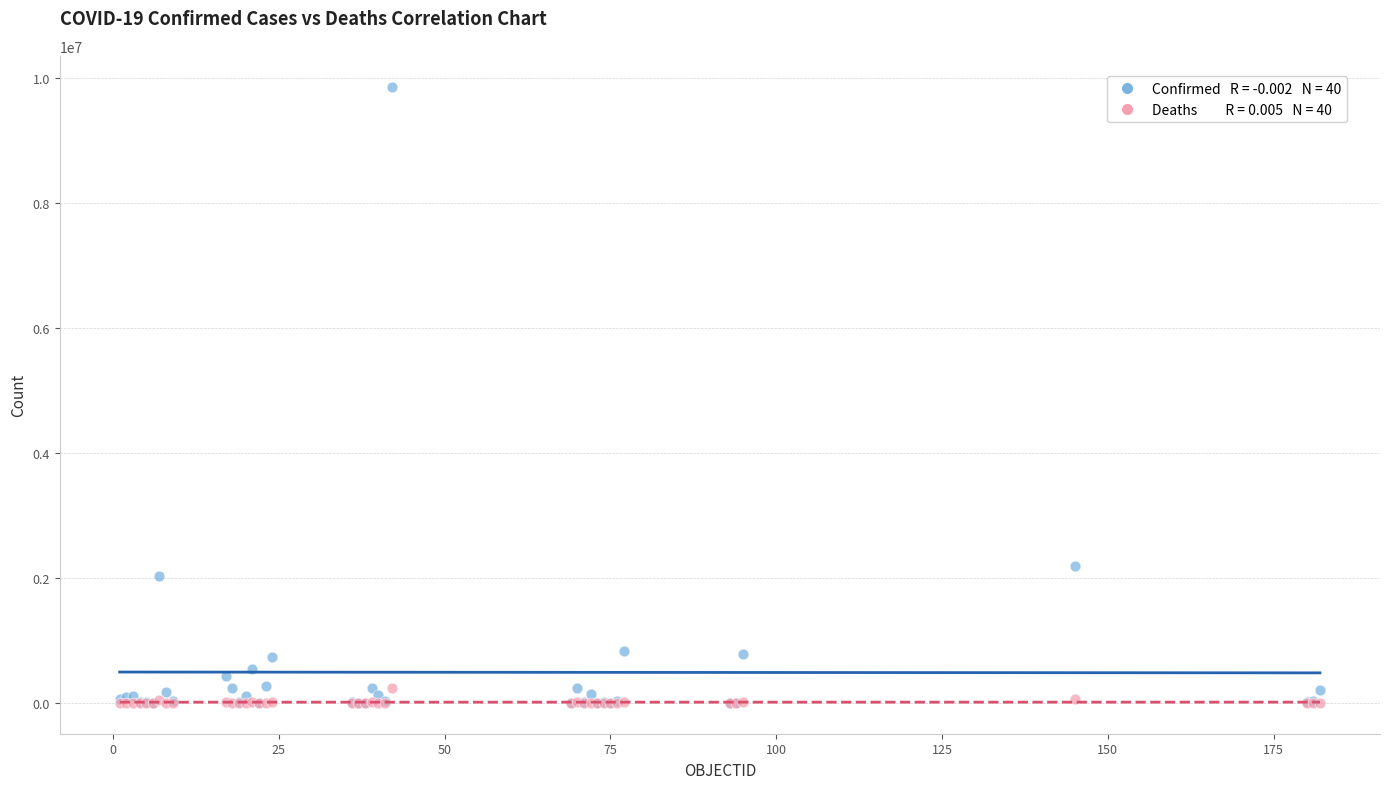

Across all series, what Y value is closest to 4933355?

2198549